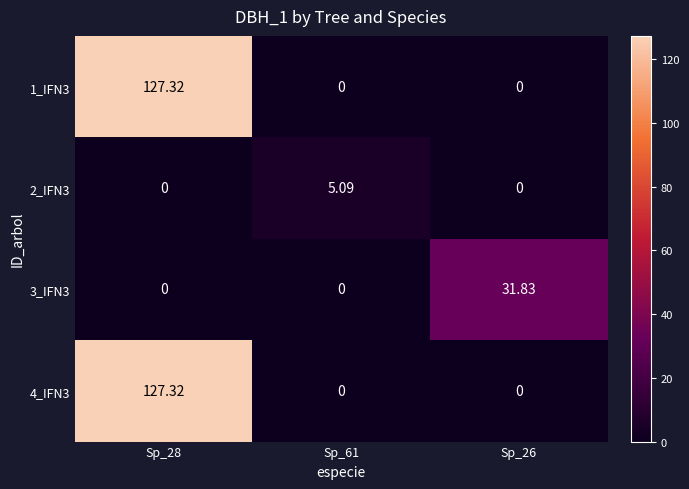

Is the value of 1_IFN3 at Sp_28 greater than the value of 2_IFN3 at Sp_28?

Yes